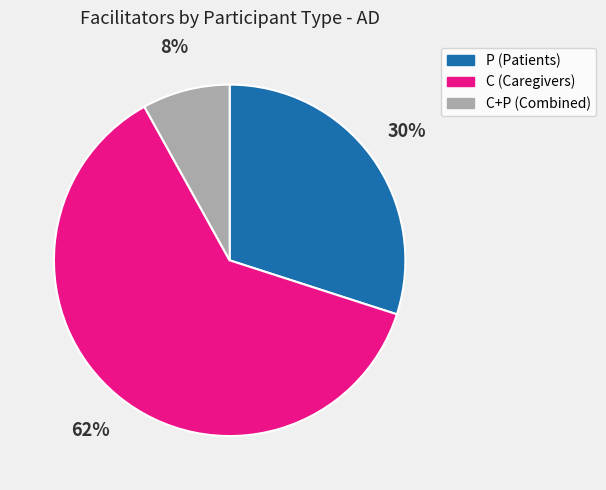

To the nearest percent, what is the average slice percentage?

33%